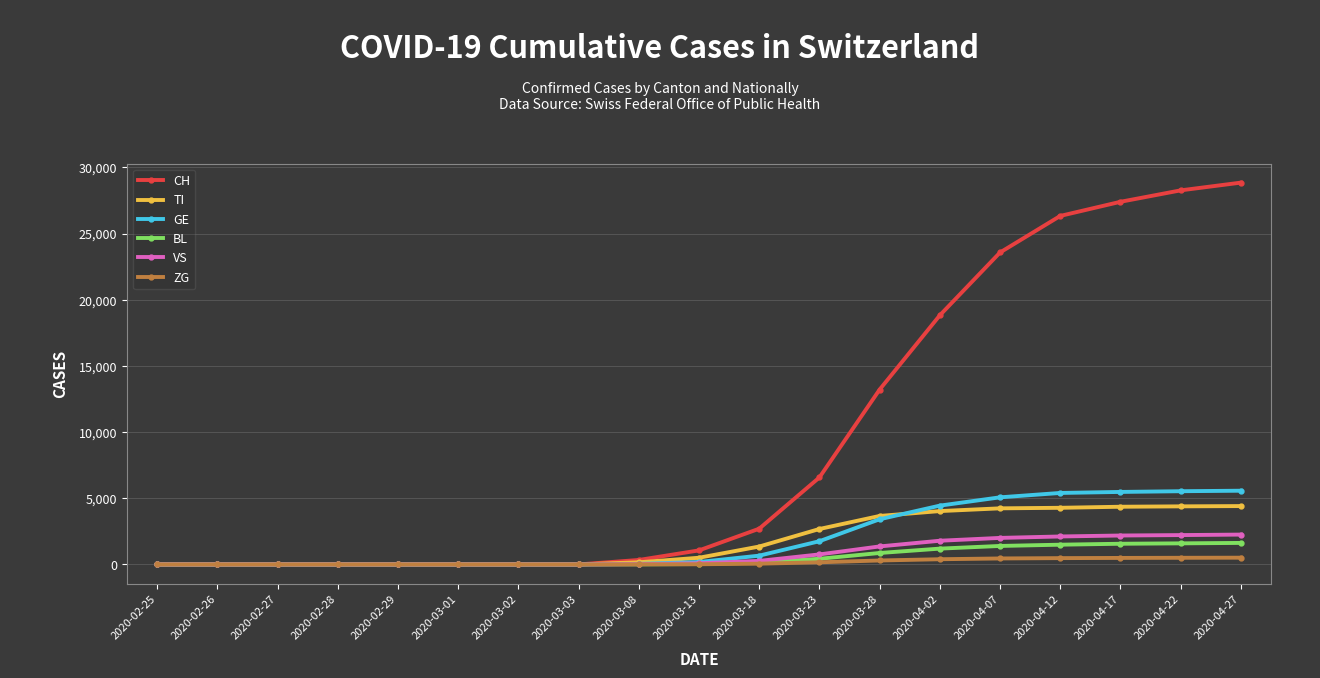

Which series has the largest total across all categories?

CH